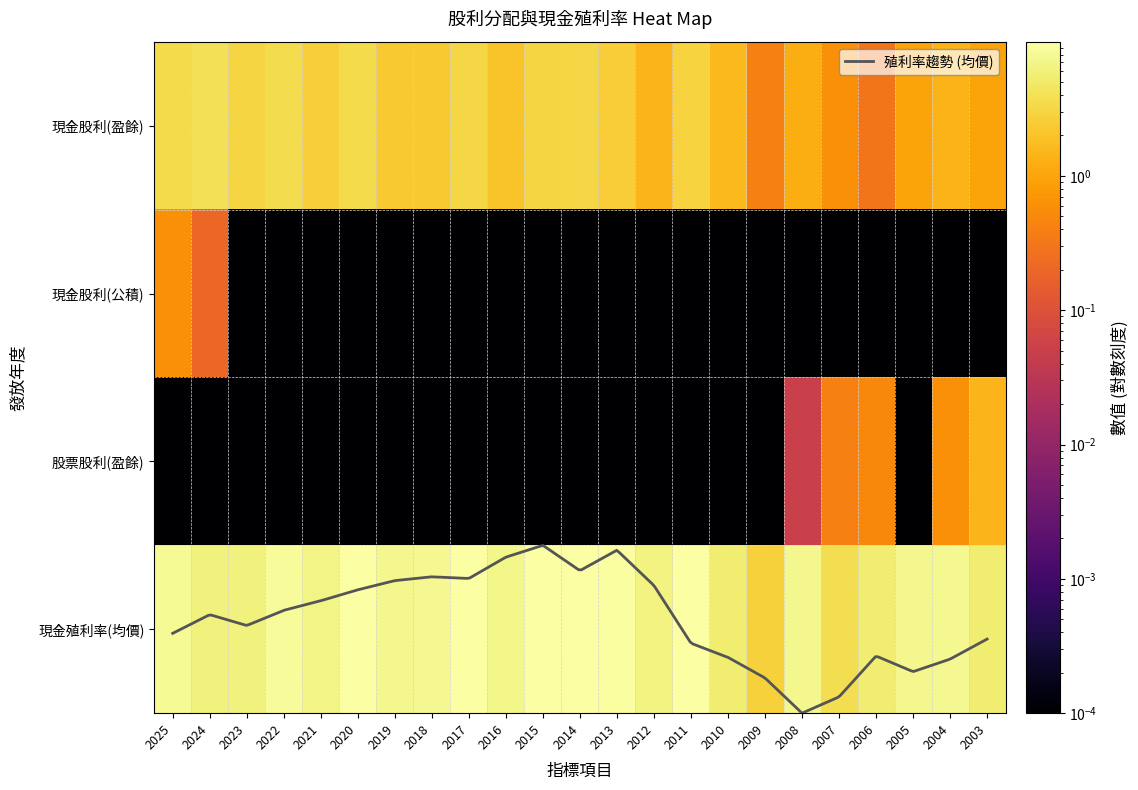

Is it true that 股票股利(盈餘) equals 0.1 at 2008?

False